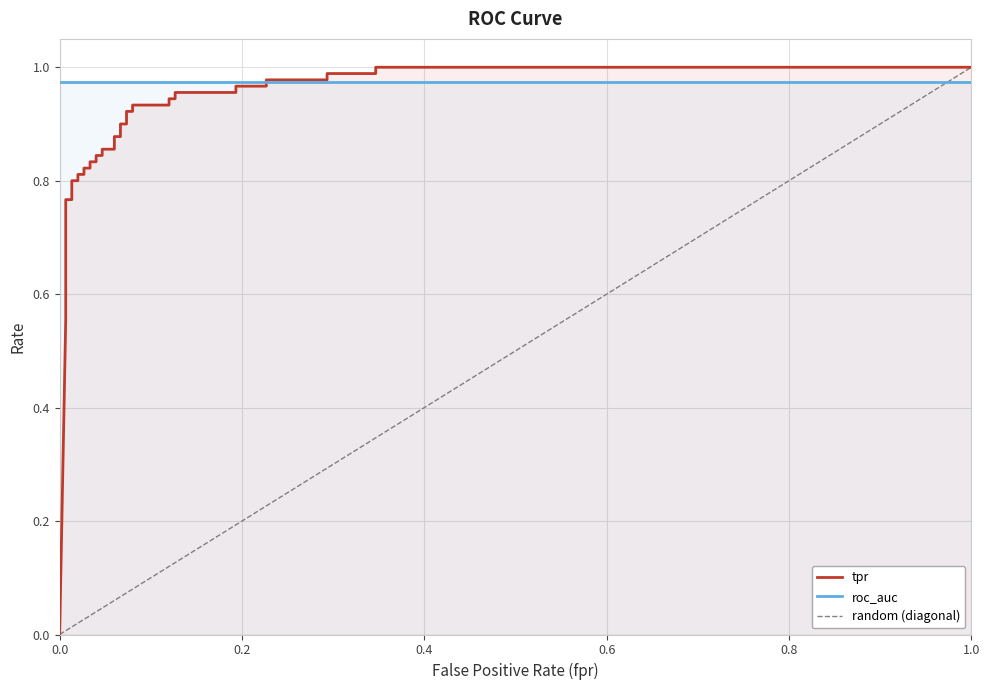

Is it true that the value at 1.0 is 0.4?

False